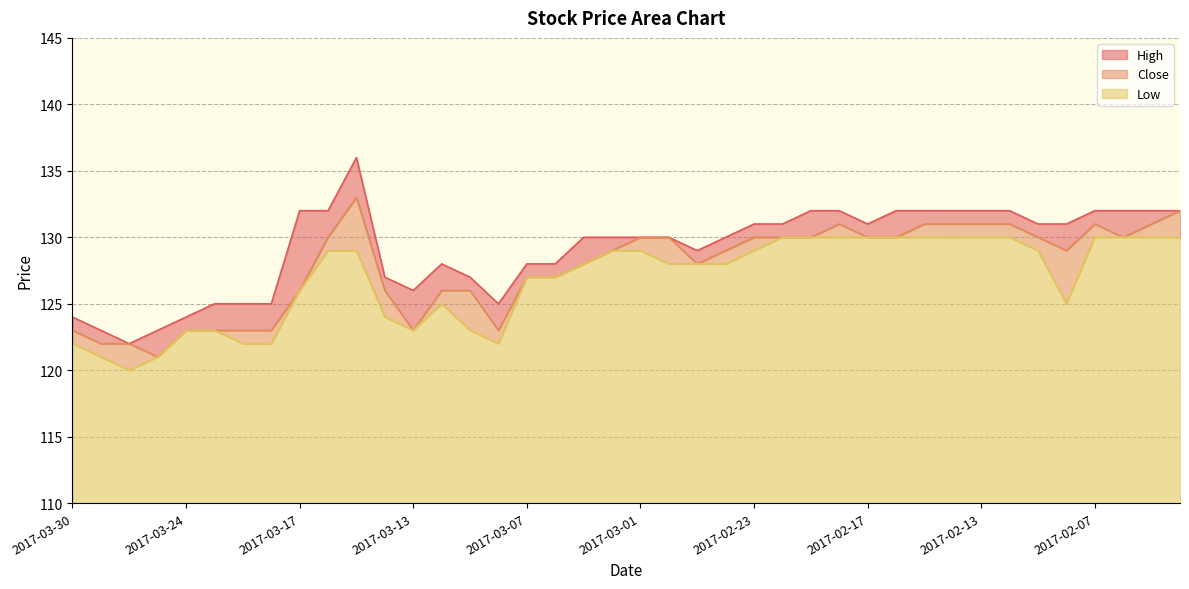

What are all the series names shown in the legend?

High, Close, Low